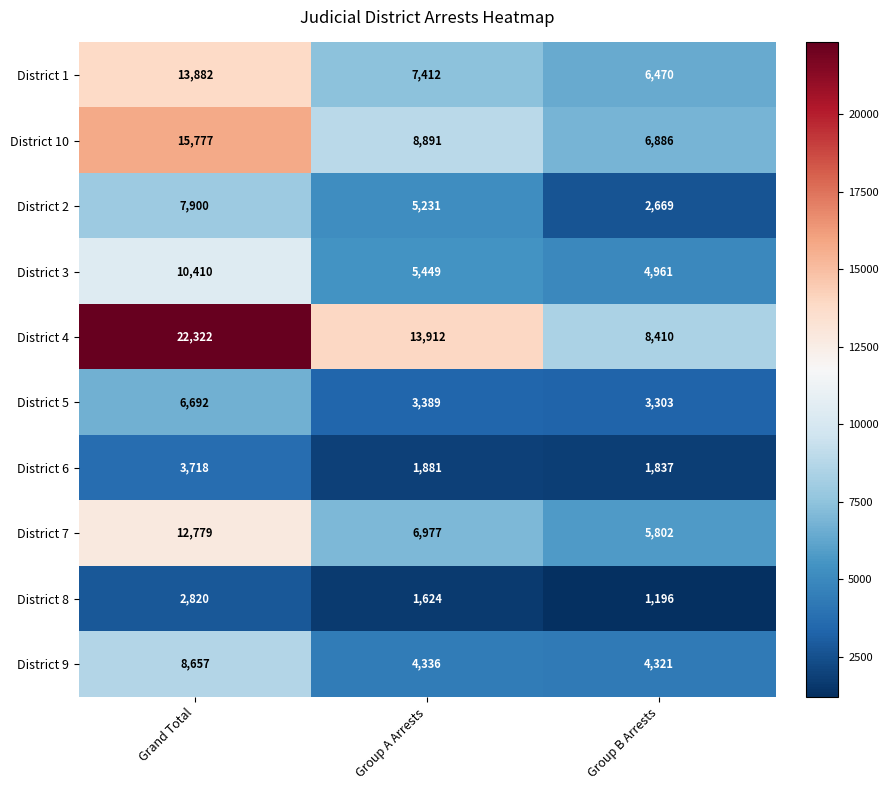

Count the number of categories in the chart.

3